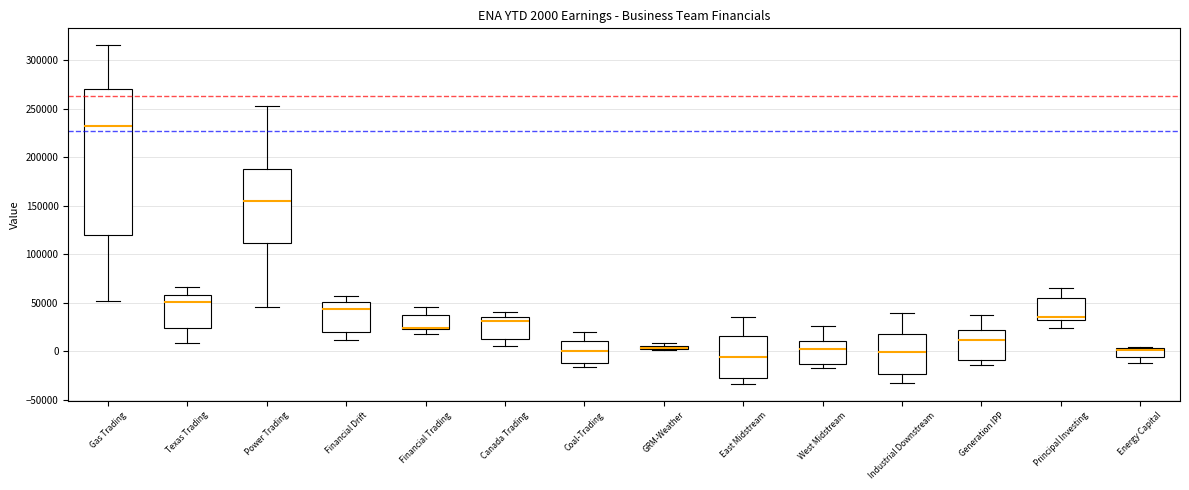

Which box is the tallest, from its lower edge to its upper edge?

Gas Trading